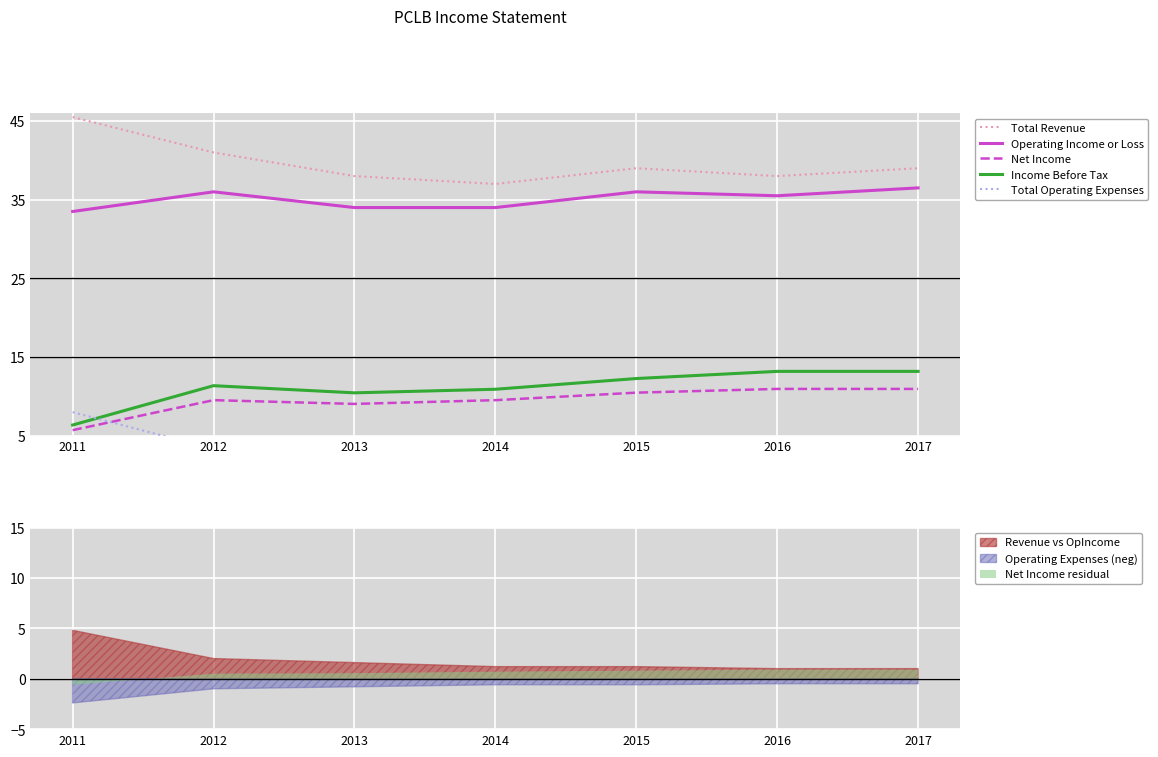

Does the chart display data point markers on the line(s)?

No